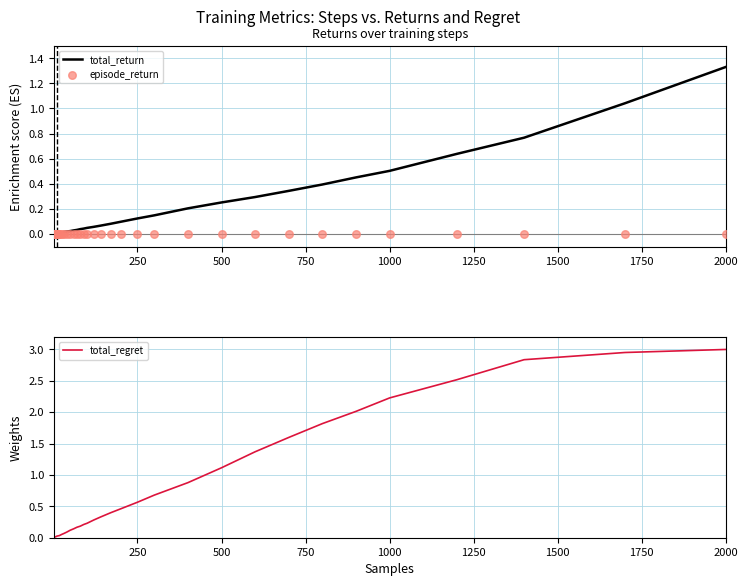

What are all the series names shown in the legend?

total_return, episode_return, total_regret